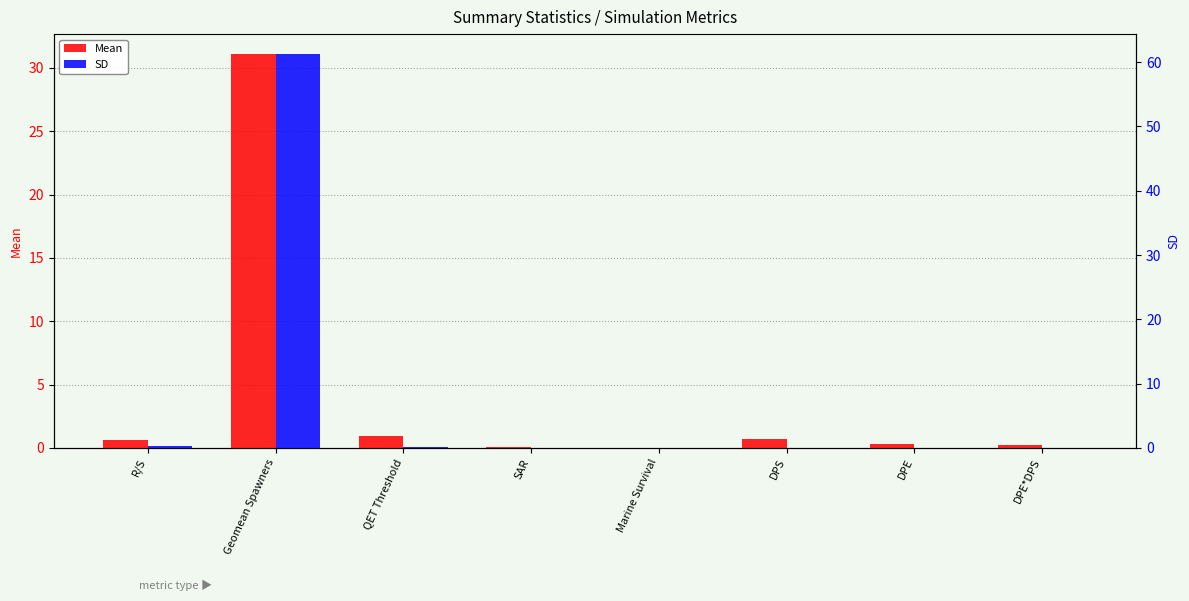

Which category has the lowest value in the Mean series?

Marine Survival